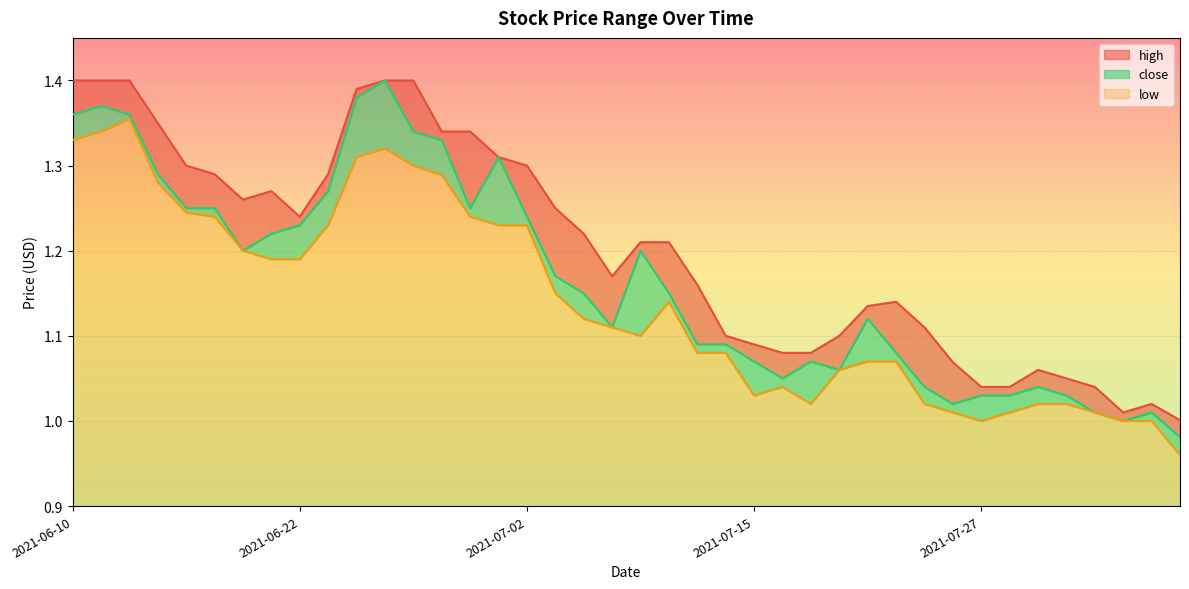

Reading left to right, list all the values displayed in this chart.

high: 2021-06-10=1.4	2021-06-11=1.4	2021-06-14=1.4	2021-06-15=1.4	2021-06-16=1.3	2021-06-17=1.3	2021-06-18=1.3	2021-06-21=1.3	2021-06-22=1.2	2021-06-23=1.3	2021-06-24=1.4	2021-06-25=1.4	2021-06-28=1.4	2021-06-29=1.3	2021-06-30=1.3	2021-07-01=1.3	2021-07-02=1.3	2021-07-06=1.2	2021-07-07=1.2	2021-07-08=1.2	2021-07-09=1.2	2021-07-12=1.2	2021-07-13=1.2	2021-07-14=1.1	2021-07-15=1.1	2021-07-16=1.1	2021-07-19=1.1	2021-07-20=1.1	2021-07-21=1.1	2021-07-22=1.1	2021-07-23=1.1	2021-07-26=1.1	2021-07-27=1.0	2021-07-28=1.0	2021-07-29=1.1	2021-07-30=1.1	2021-08-02=1.0	2021-08-03=1.0	2021-08-04=1.0	2021-08-05=1.0
close: 2021-06-10=1.4	2021-06-11=1.4	2021-06-14=1.4	2021-06-15=1.3	2021-06-16=1.2	2021-06-17=1.2	2021-06-18=1.2	2021-06-21=1.2	2021-06-22=1.2	2021-06-23=1.3	2021-06-24=1.4	2021-06-25=1.4	2021-06-28=1.3	2021-06-29=1.3	2021-06-30=1.2	2021-07-01=1.3	2021-07-02=1.2	2021-07-06=1.2	2021-07-07=1.1	2021-07-08=1.1	2021-07-09=1.2	2021-07-12=1.1	2021-07-13=1.1	2021-07-14=1.1	2021-07-15=1.1	2021-07-16=1.1	2021-07-19=1.1	2021-07-20=1.1	2021-07-21=1.1	2021-07-22=1.1	2021-07-23=1.0	2021-07-26=1.0	2021-07-27=1.0	2021-07-28=1.0	2021-07-29=1.0	2021-07-30=1.0	2021-08-02=1.0	2021-08-03=1.0	2021-08-04=1.0	2021-08-05=1.0
low: 2021-06-10=1.3	2021-06-11=1.3	2021-06-14=1.4	2021-06-15=1.3	2021-06-16=1.2	2021-06-17=1.2	2021-06-18=1.2	2021-06-21=1.2	2021-06-22=1.2	2021-06-23=1.2	2021-06-24=1.3	2021-06-25=1.3	2021-06-28=1.3	2021-06-29=1.3	2021-06-30=1.2	2021-07-01=1.2	2021-07-02=1.2	2021-07-06=1.1	2021-07-07=1.1	2021-07-08=1.1	2021-07-09=1.1	2021-07-12=1.1	2021-07-13=1.1	2021-07-14=1.1	2021-07-15=1.0	2021-07-16=1.0	2021-07-19=1.0	2021-07-20=1.1	2021-07-21=1.1	2021-07-22=1.1	2021-07-23=1.0	2021-07-26=1.0	2021-07-27=1.0	2021-07-28=1.0	2021-07-29=1.0	2021-07-30=1.0	2021-08-02=1.0	2021-08-03=1.0	2021-08-04=1.0	2021-08-05=1.0